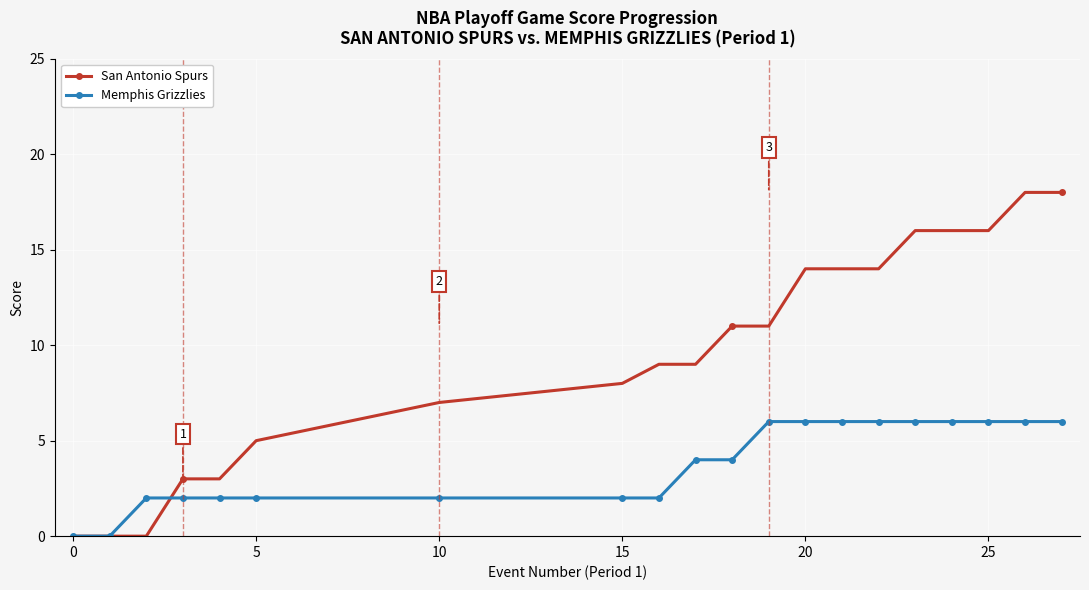

How many lines are shown in the chart?

2